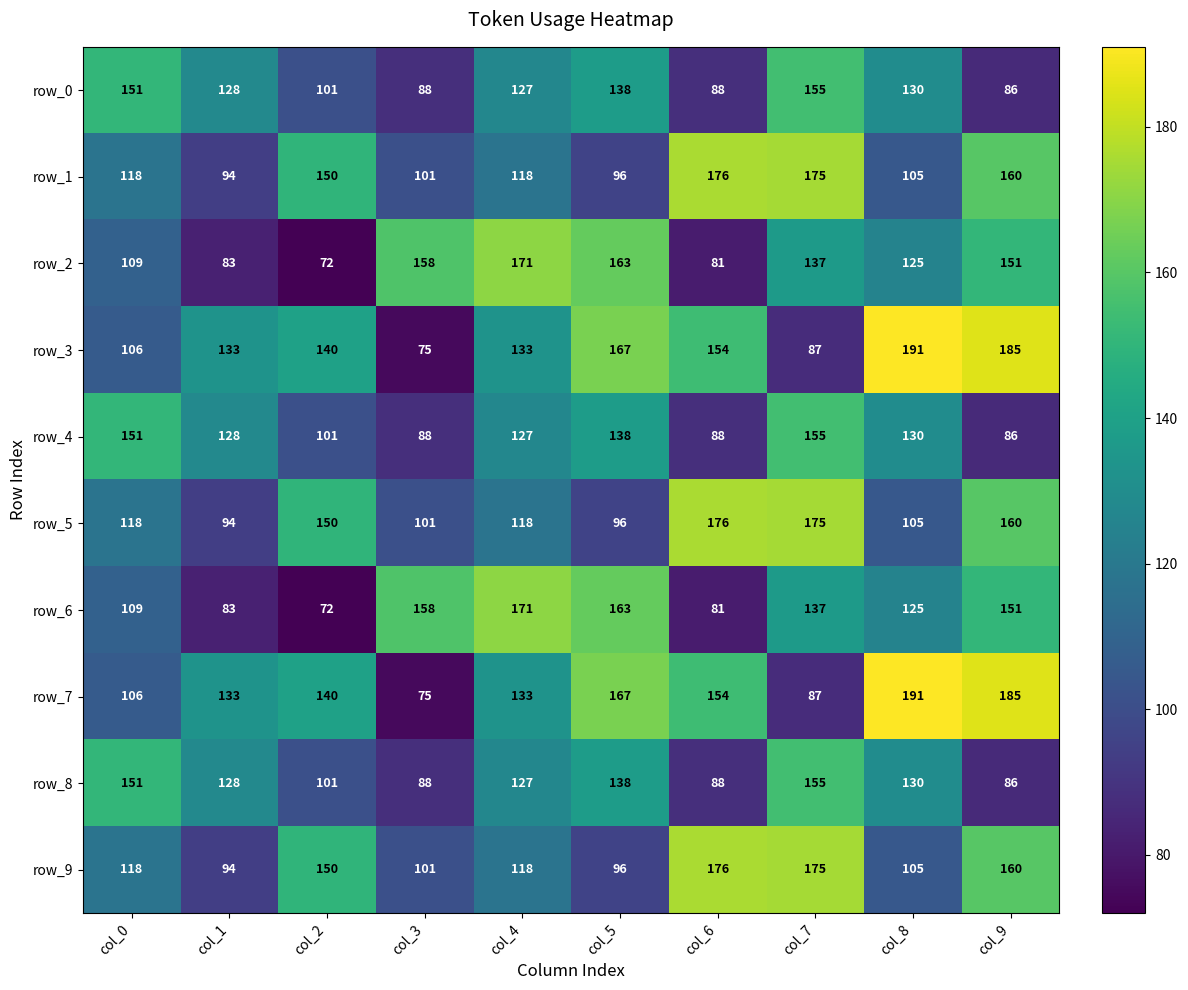

At which label is row_9 closest to 135?

col_2